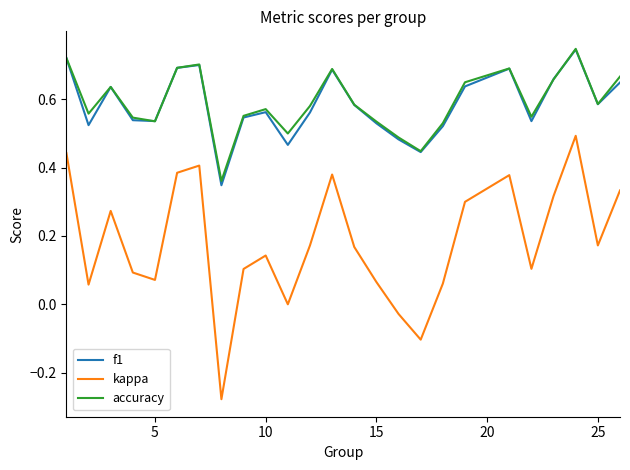

Which series has the largest range (max minus min)?

kappa